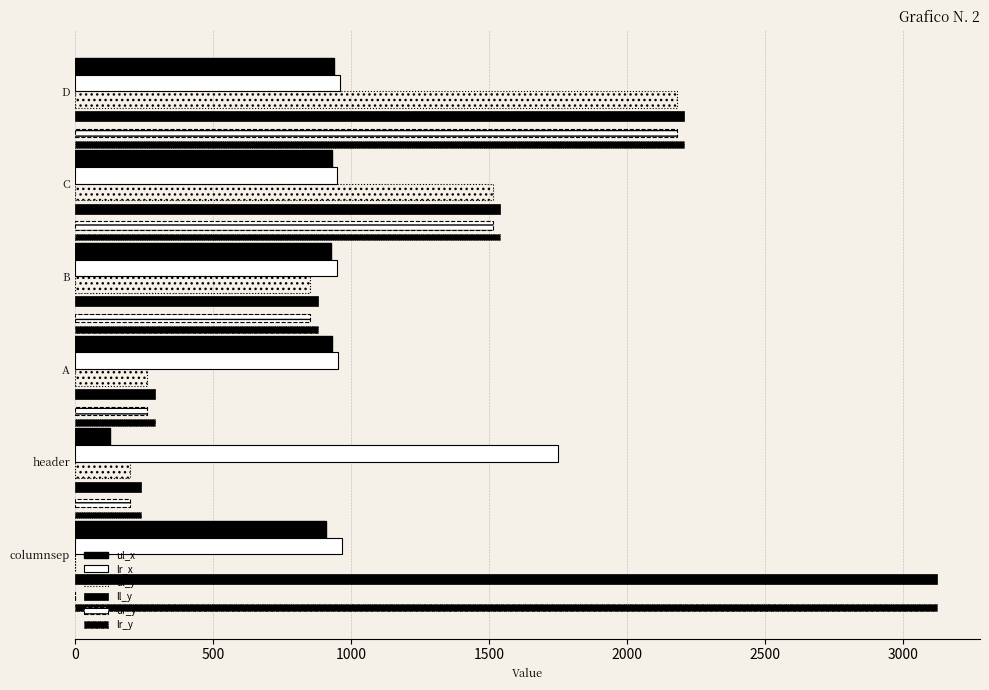

Count the number of categories in the chart.

6